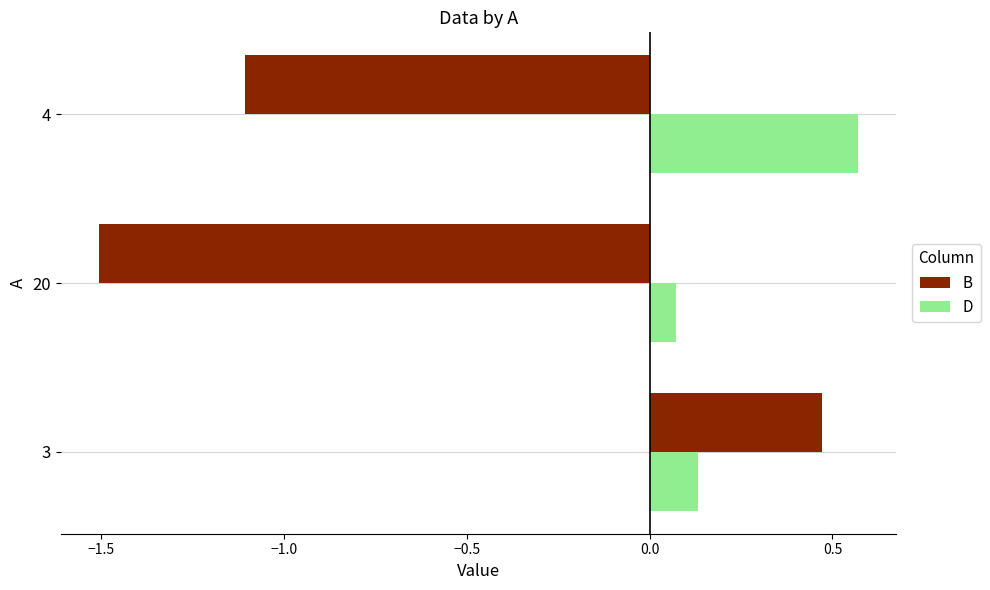

What is the spread (max minus min) of values at 20?

1.6